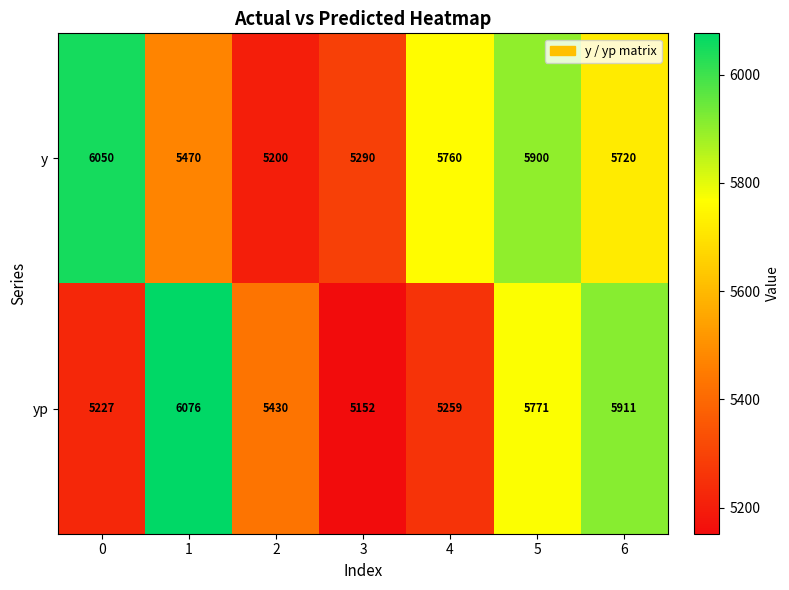

What is the approximate value of y at 6, to the nearest 100?

5700